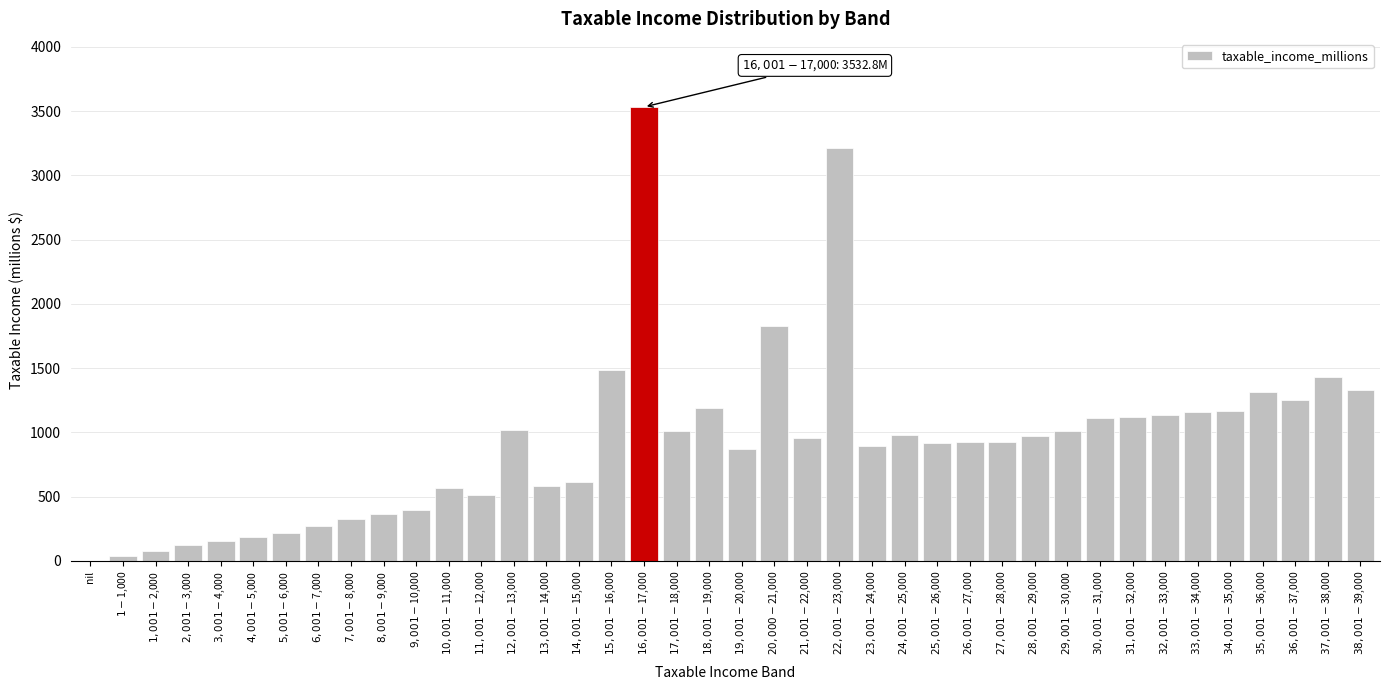

What is the sum of all values?

37143.1